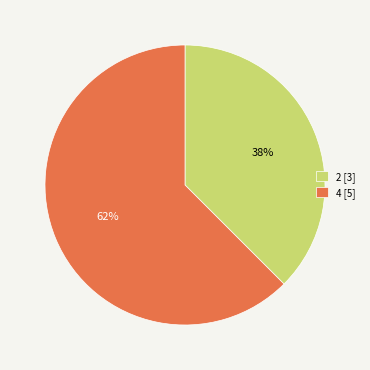

What is the majority slice?

4